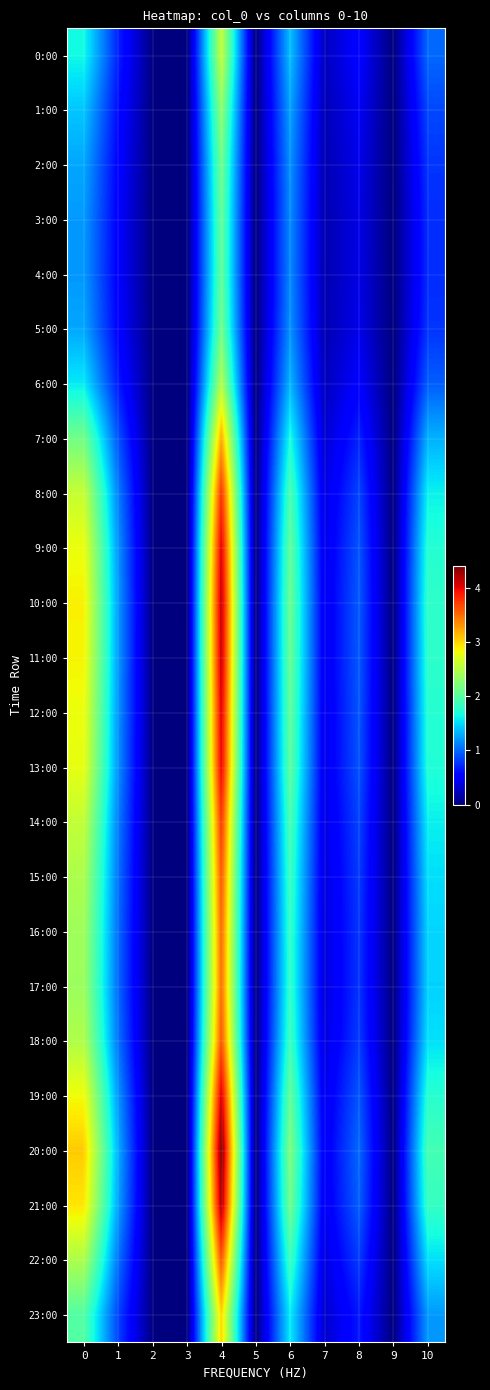

Rank the categories by 20:00 value from lowest to highest.

3, 5, 9, 2, 7, 8, 1, 10, 6, 0, 4